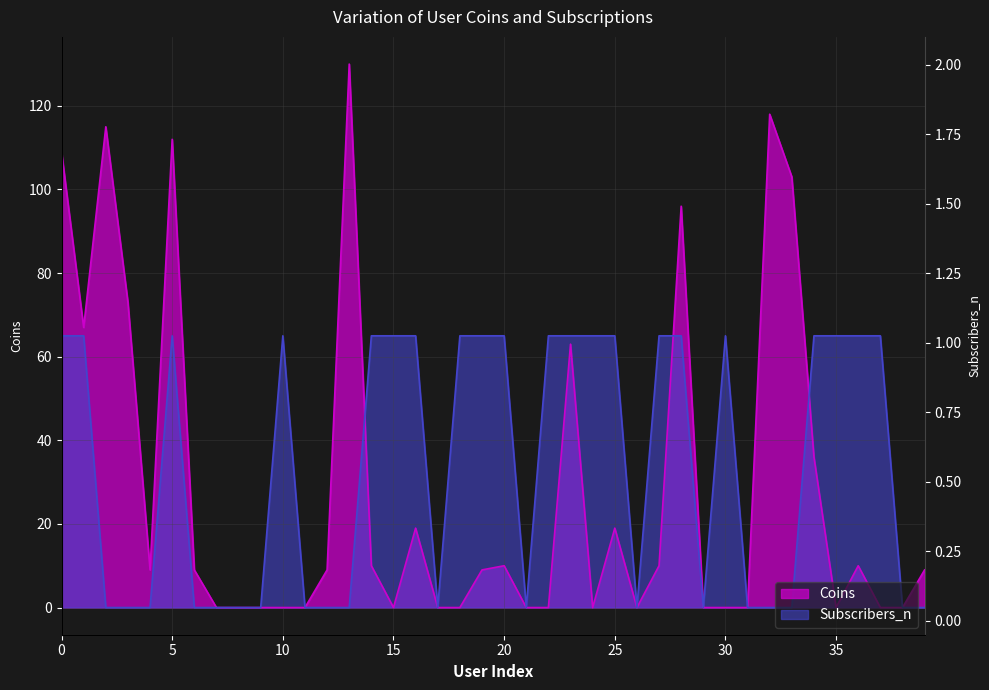

Where is Coins nearest to the value 65?

1